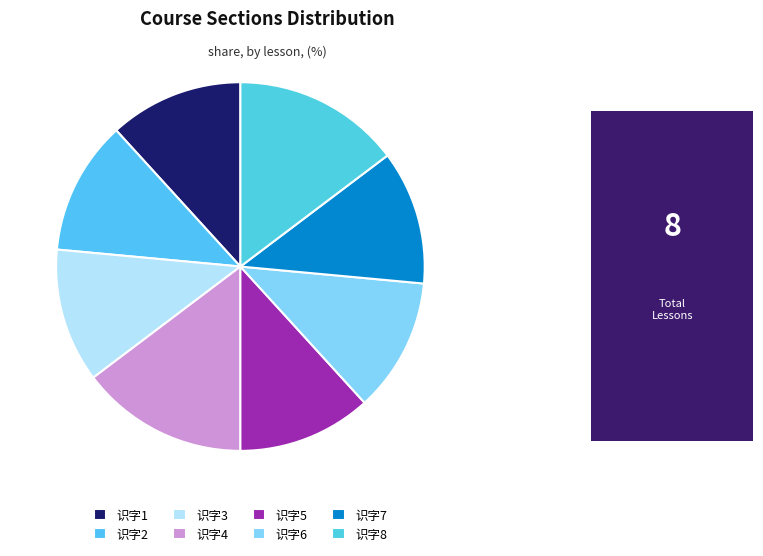

How many slices are in this pie chart?

8